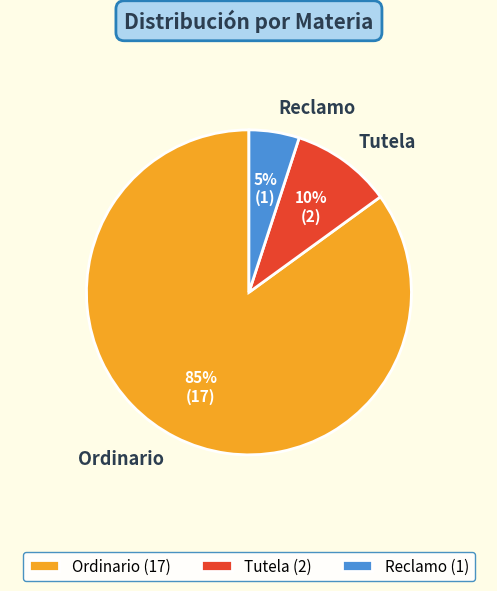

To the nearest percent, what percentage of the pie is Tutela?

10%